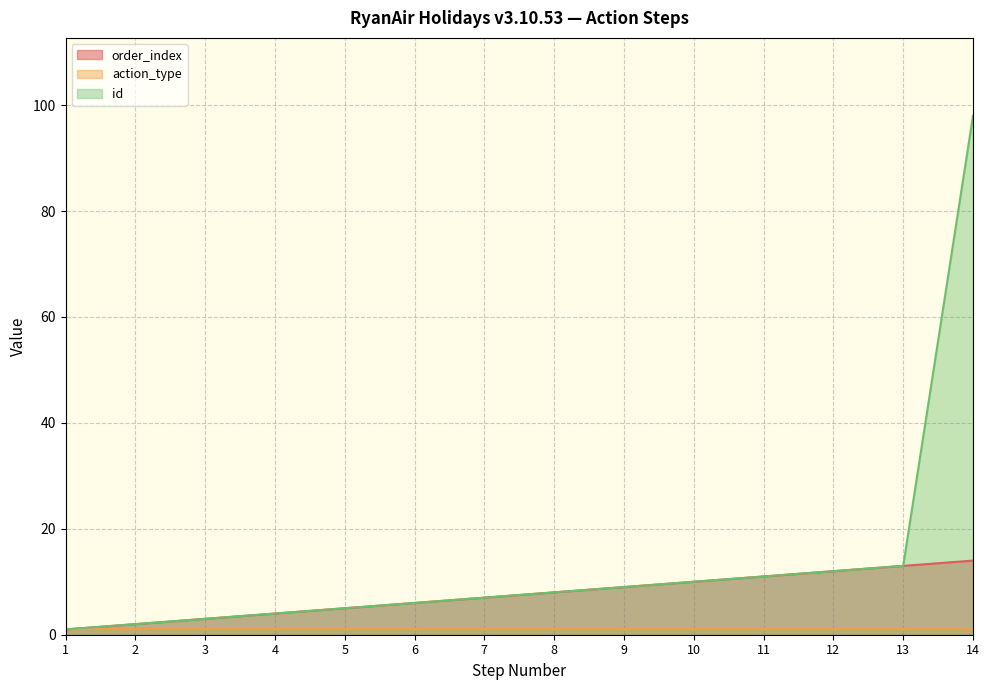

What is the difference between the second highest and second lowest values in the id series?

11